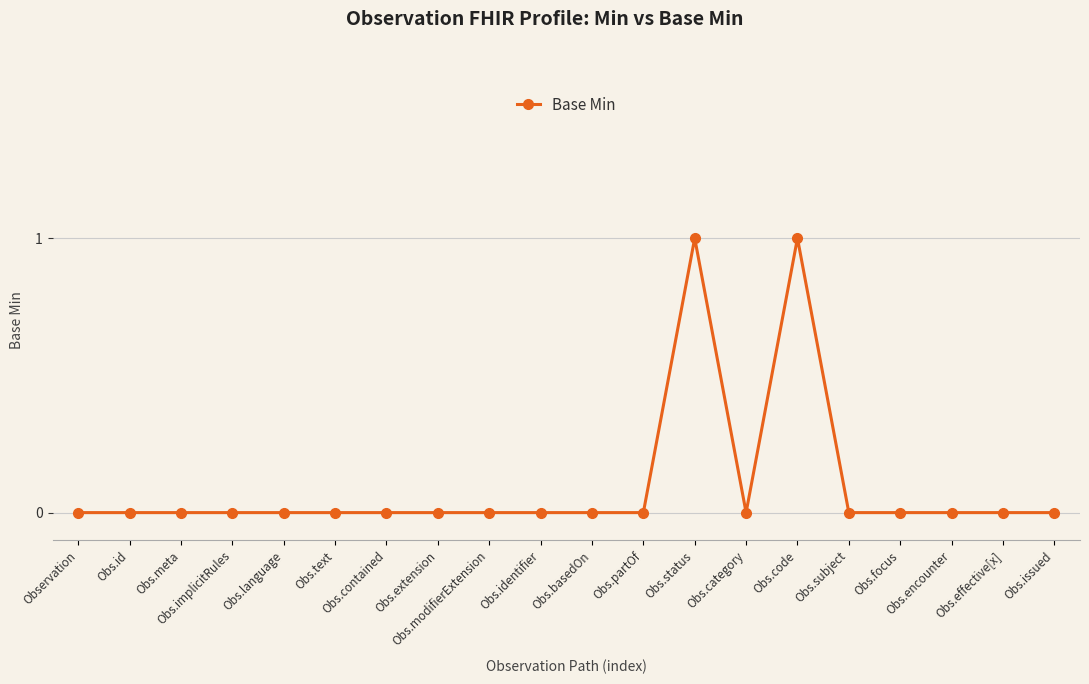

True or false: there are more than 0 points higher than both neighbors.

True